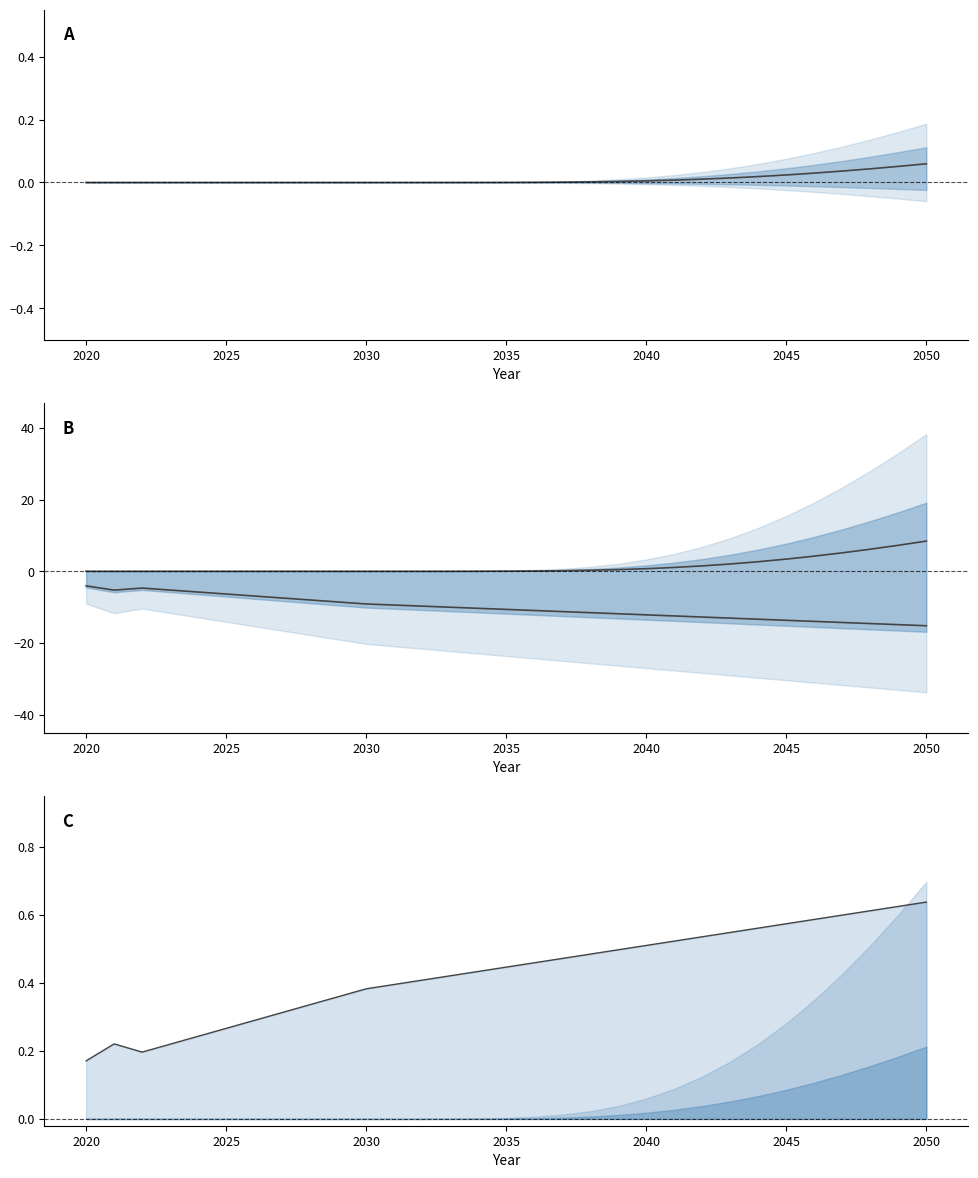

True or false: mid and upper band cross at least once.

False